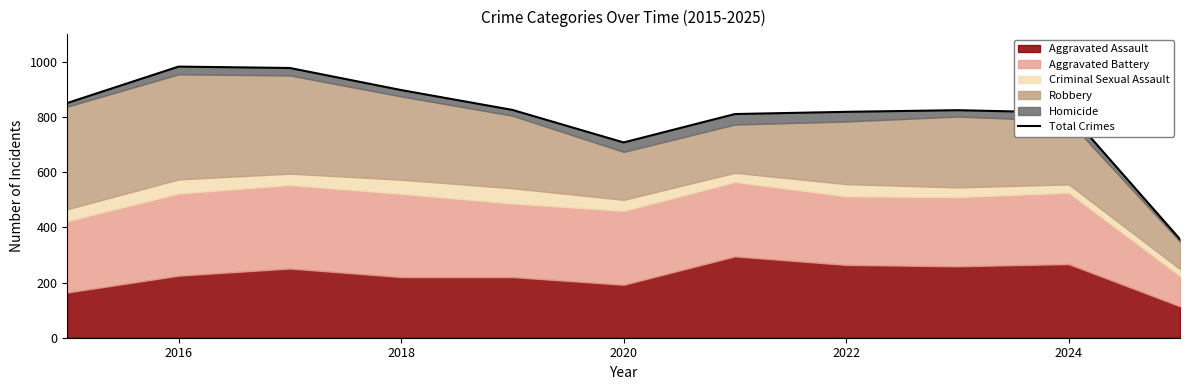

What is the value of the 4th point from the left?

898